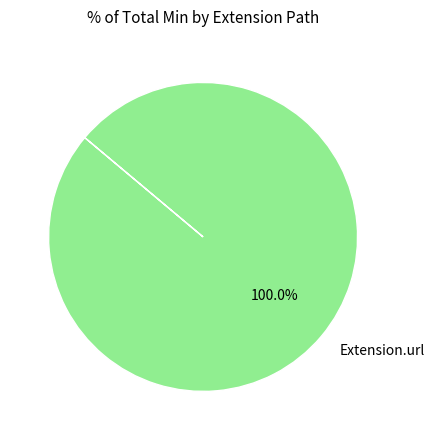

Does any single category account for the majority?

Yes